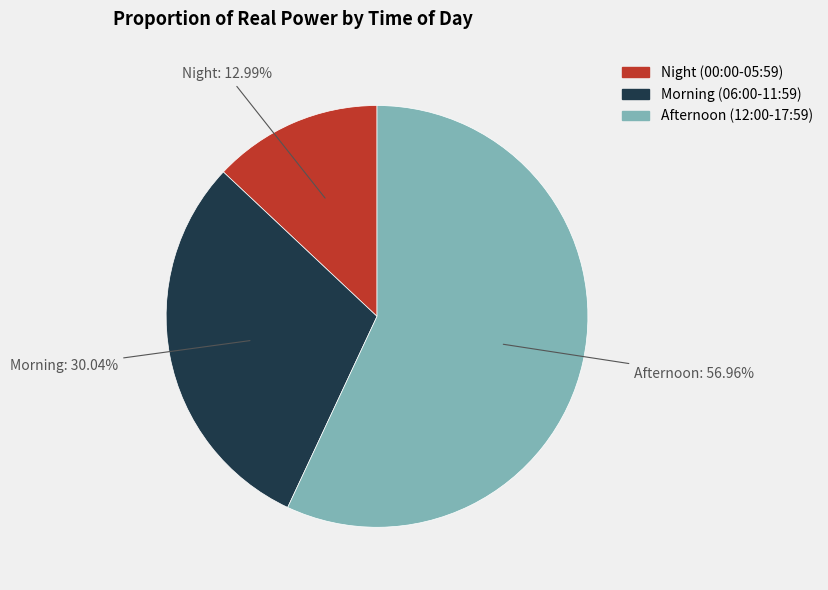

Is there a majority slice in this chart?

Yes